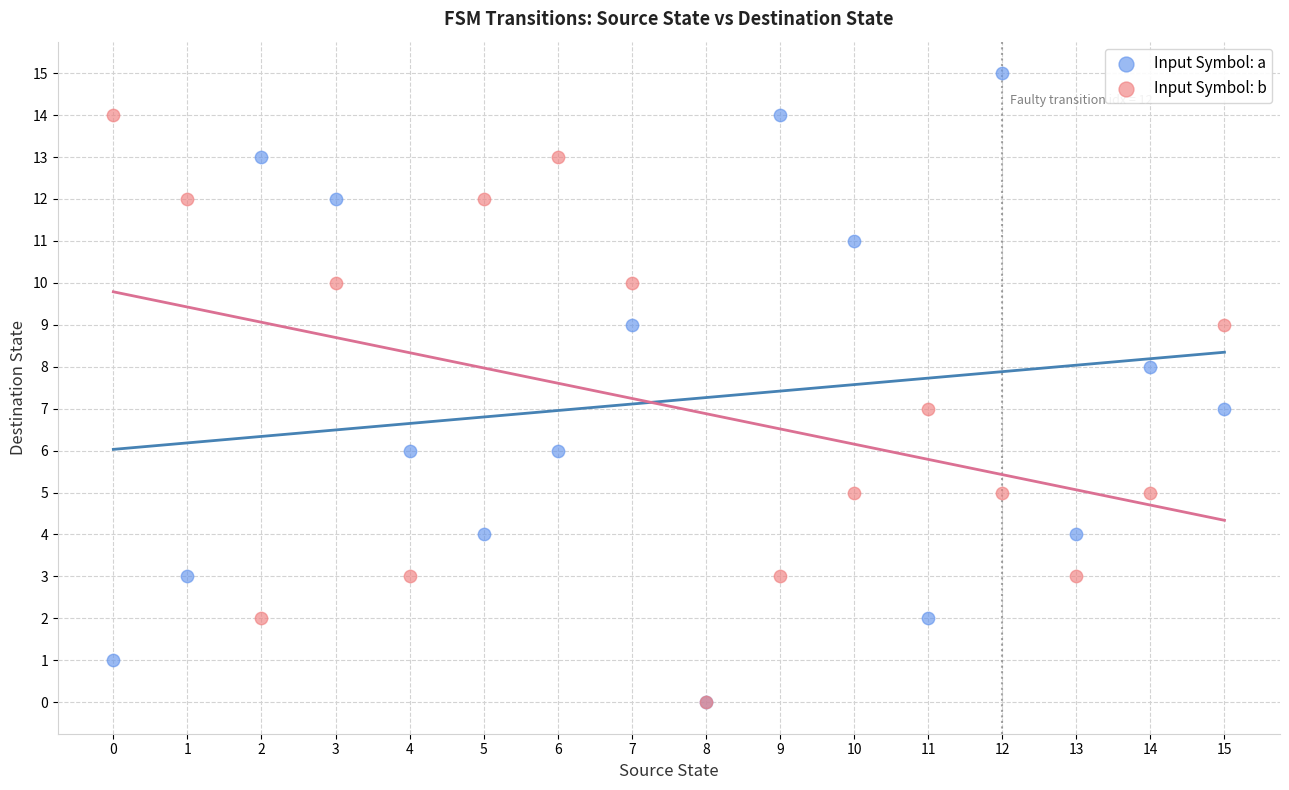

Which series has the widest spread of Y values?

Input Symbol: a